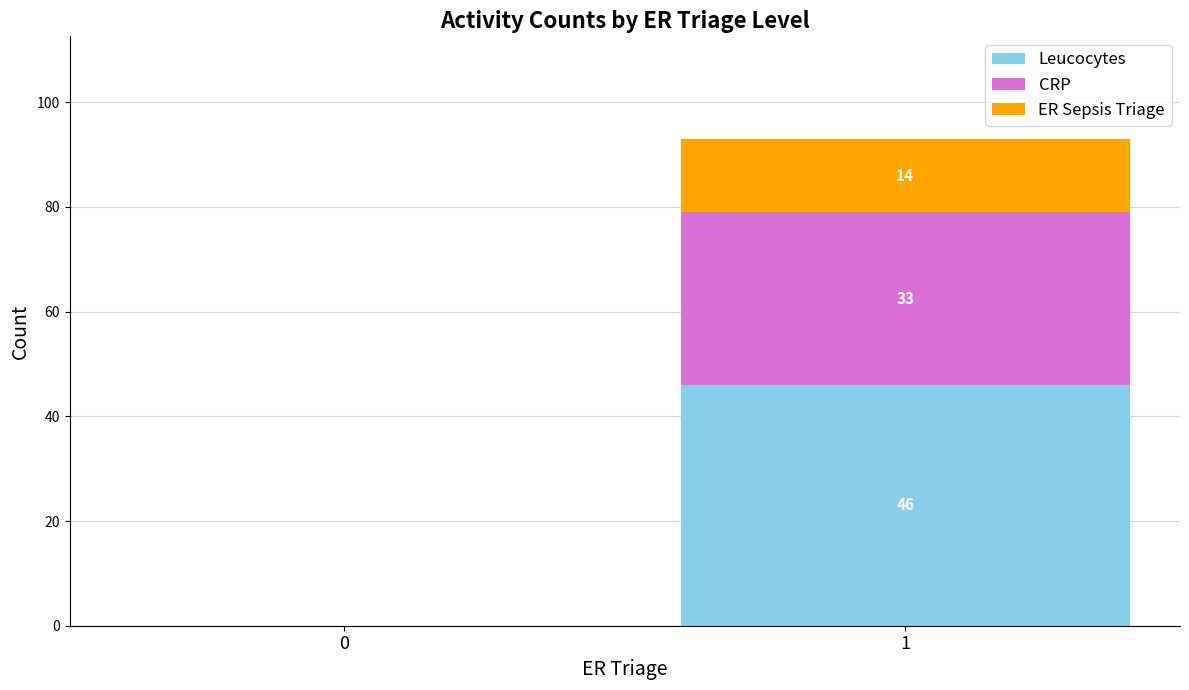

True or false: Leucocytes has a value of 70 at 1.

False